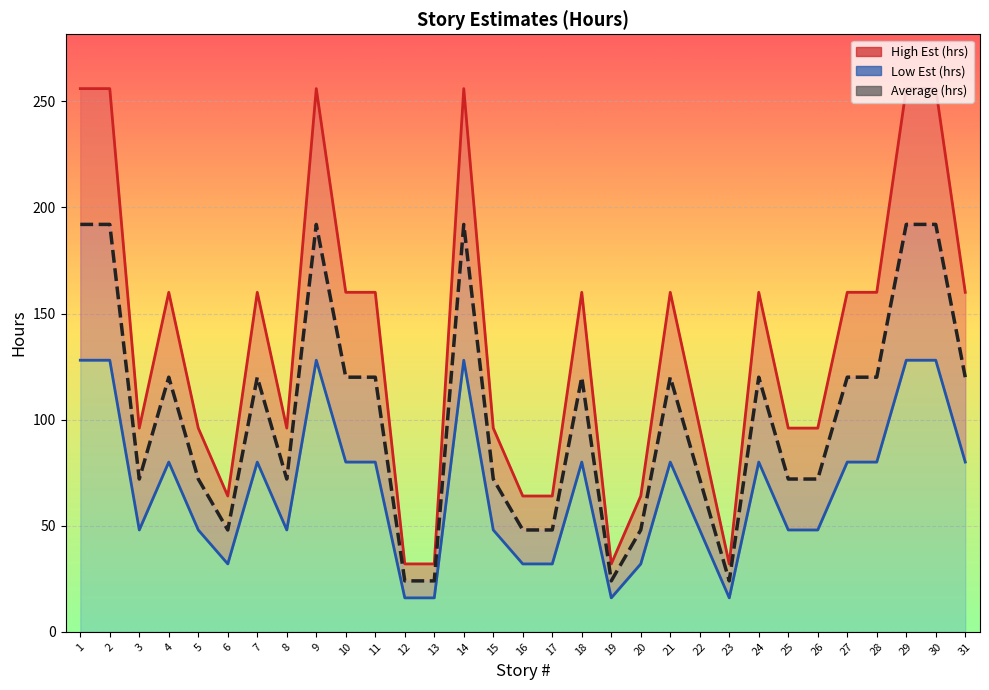

What are all the series names shown in the legend?

High Est (hrs), Low Est (hrs), Average (hrs)